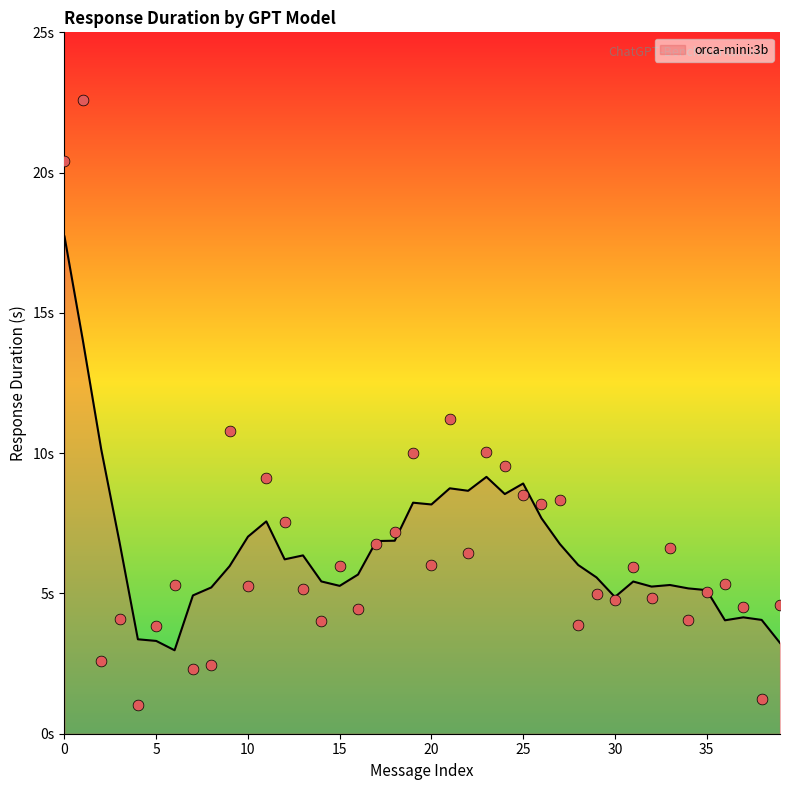

What is the change in value from 19 to 34?

-5.9